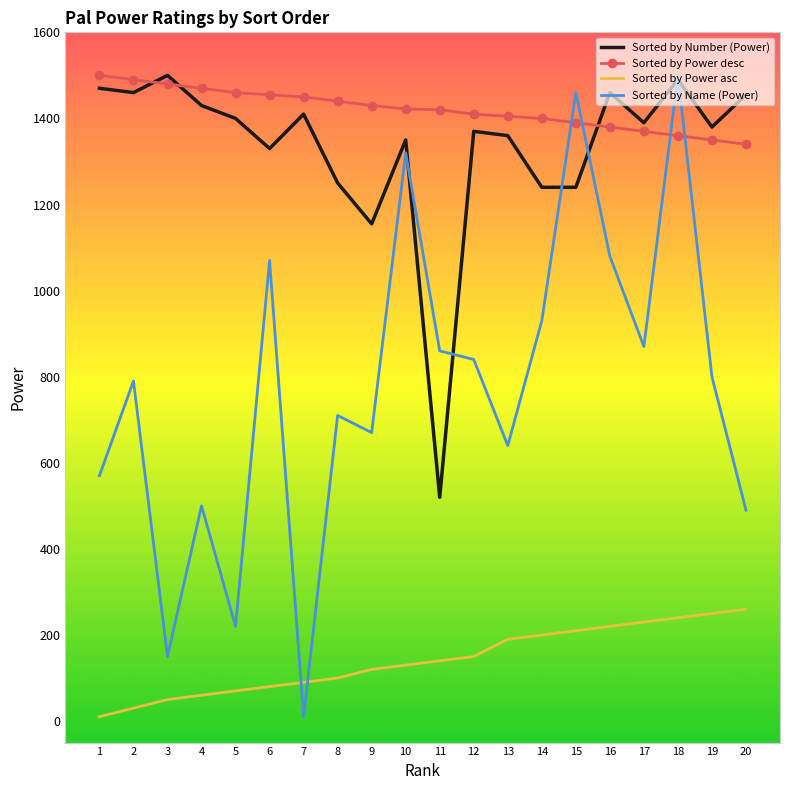

What are all the series names shown in the legend?

Sorted by Number (Power), Sorted by Power desc, Sorted by Power asc, Sorted by Name (Power)